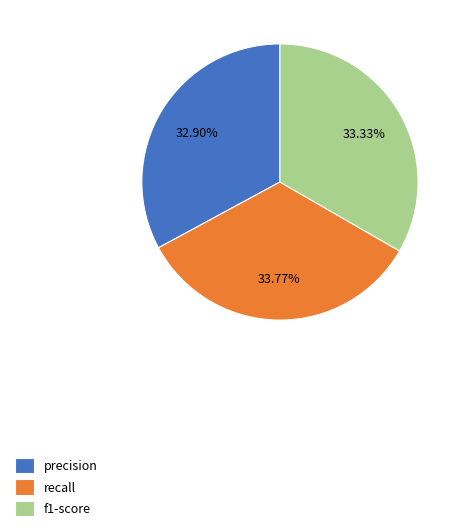

Is recall the majority of the pie?

No